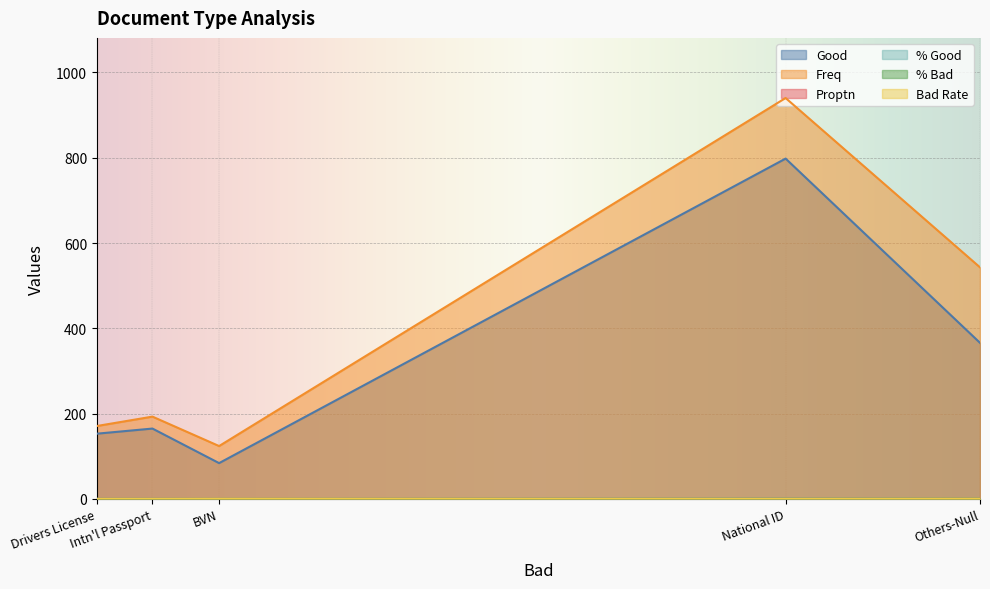

Is it true that Proptn equals 0.2 at Intn'l Passport?

False